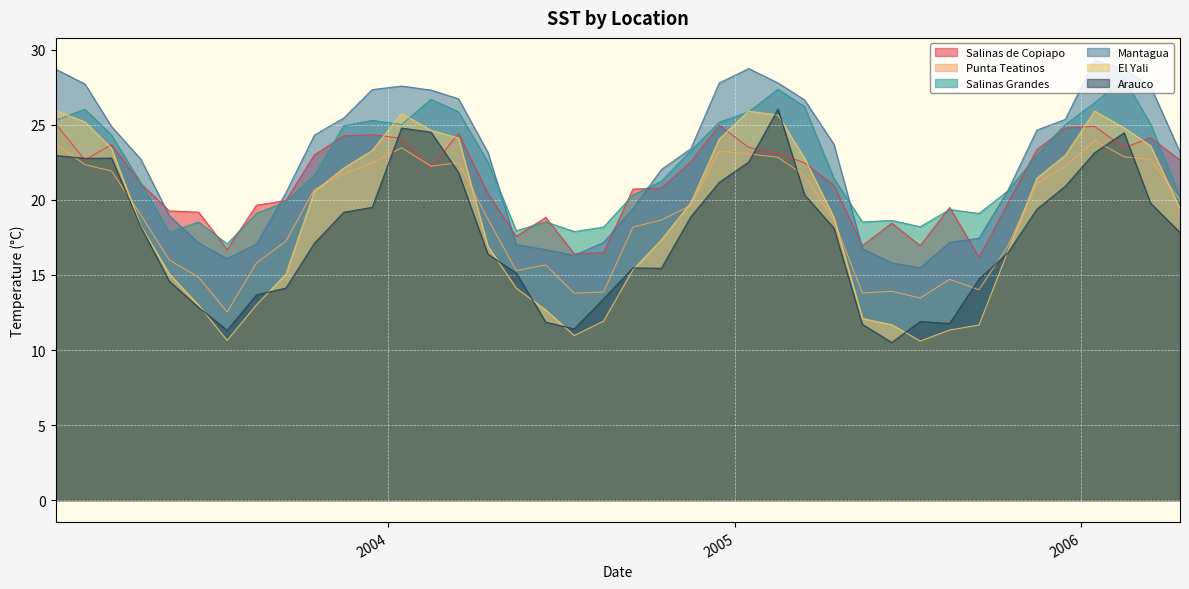

Which category has the highest value in the Salinas Grandes series?

2006-02-15